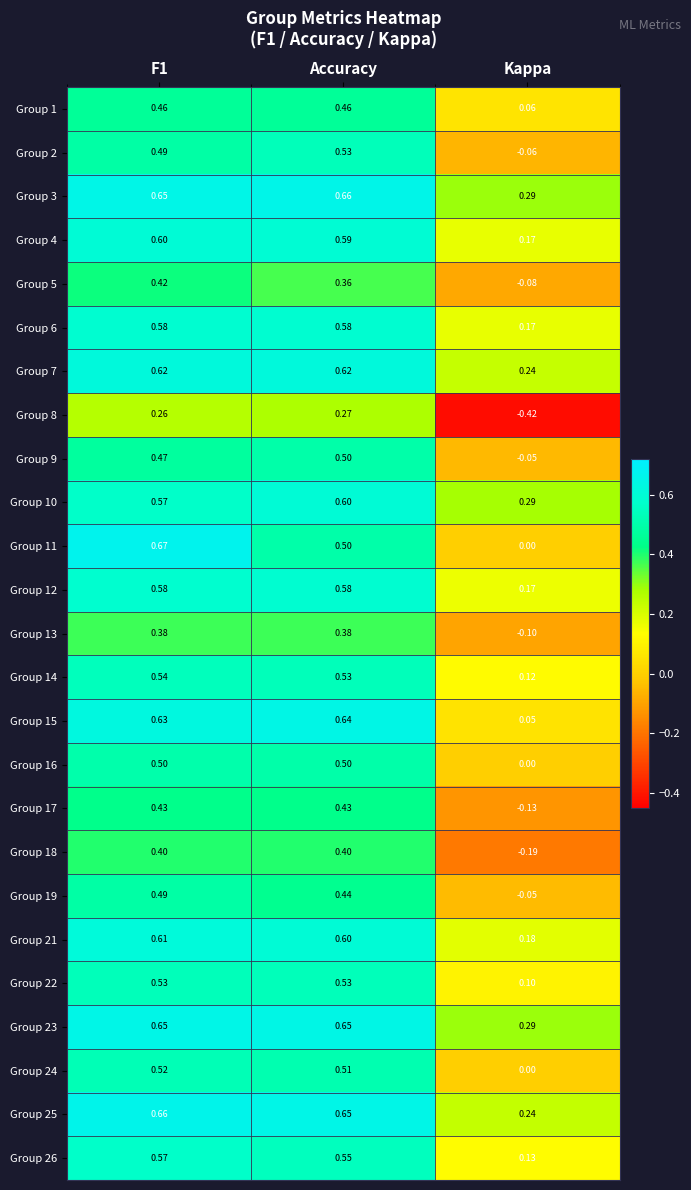

Which label corresponds to the smallest value in the chart?

Kappa